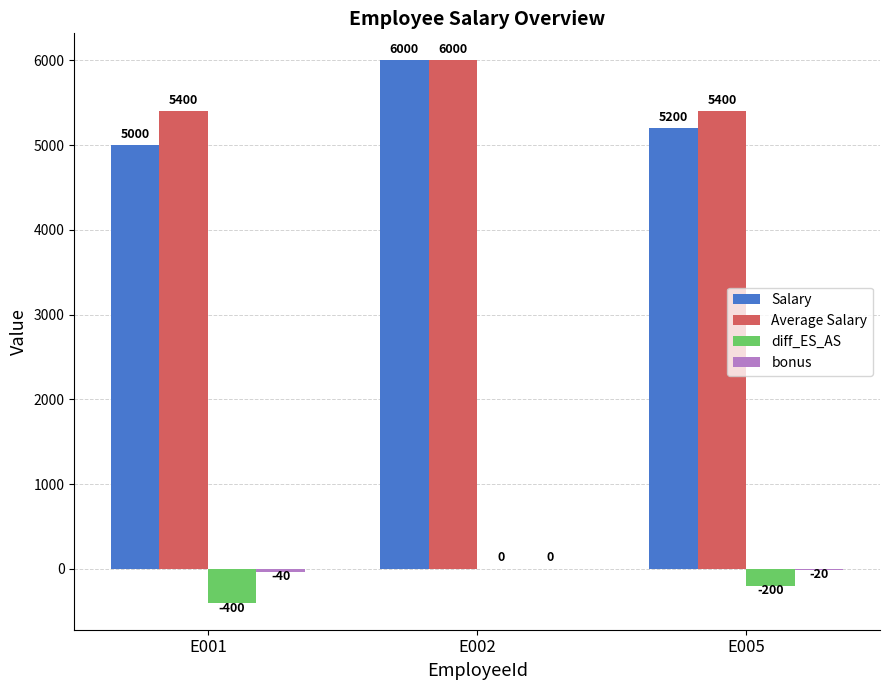

What is the total value across all series at E005?

10380